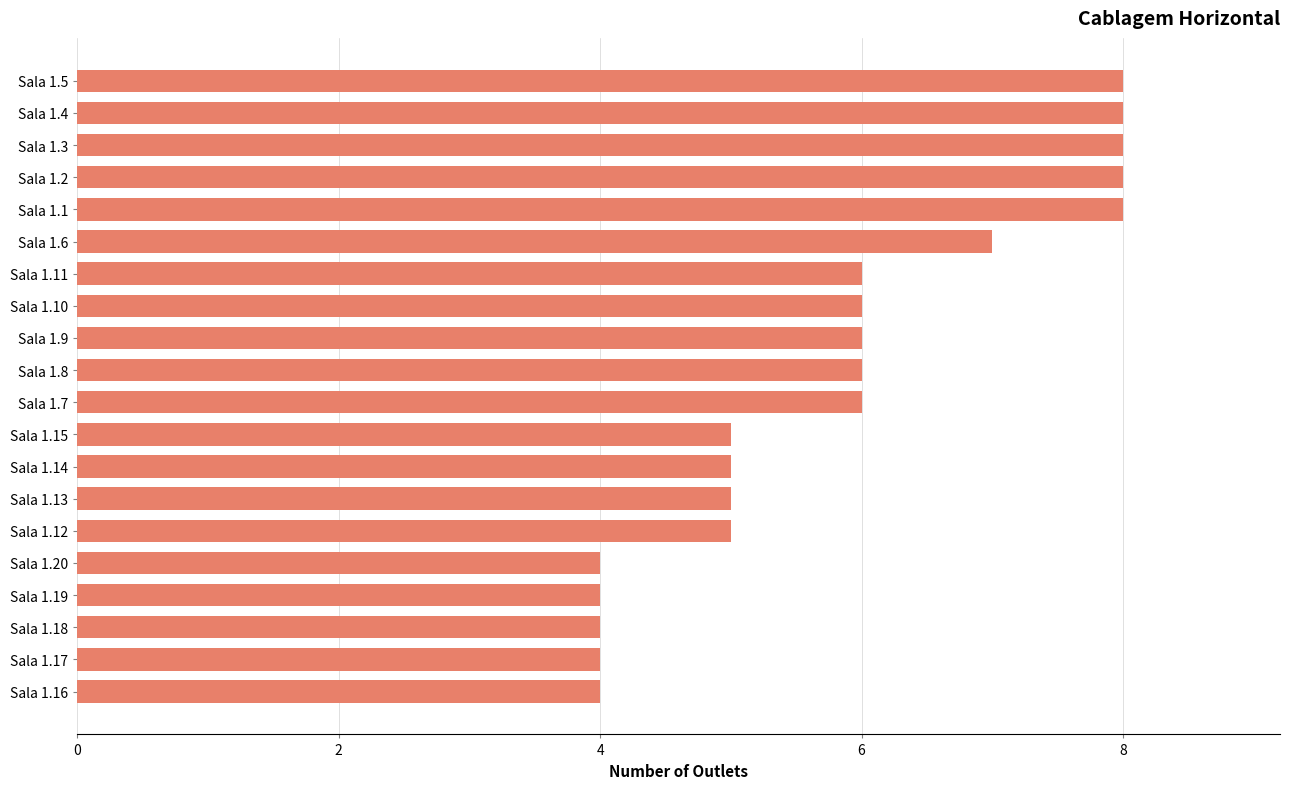

Between Sala 1.18 and Sala 1.4, which is larger?

Sala 1.4